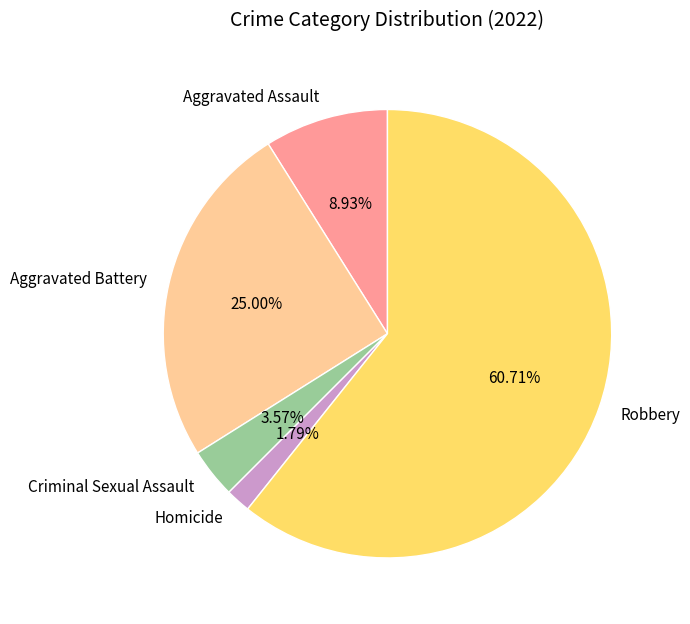

What percentage is the Aggravated Assault slice, to the nearest percent?

9%